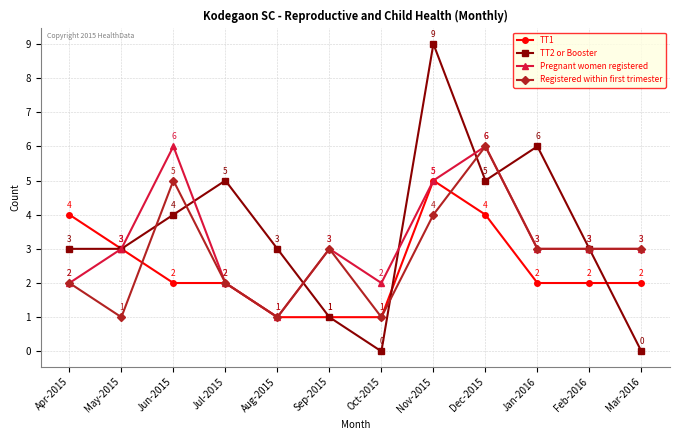

How many TT2 or Booster values are between 3 and 5?

7